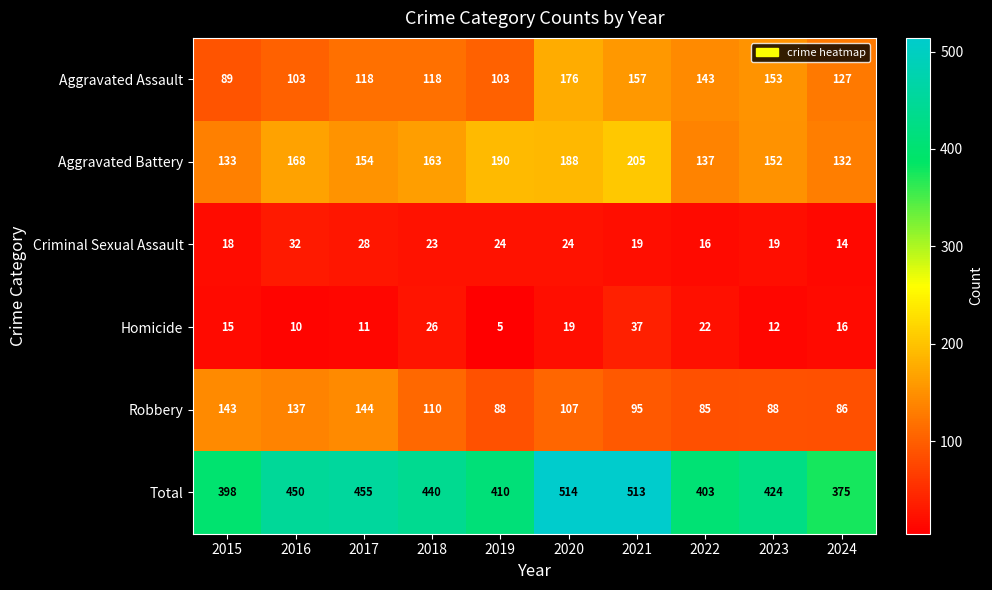

Is it true that Aggravated Battery equals 190 at 2019?

True